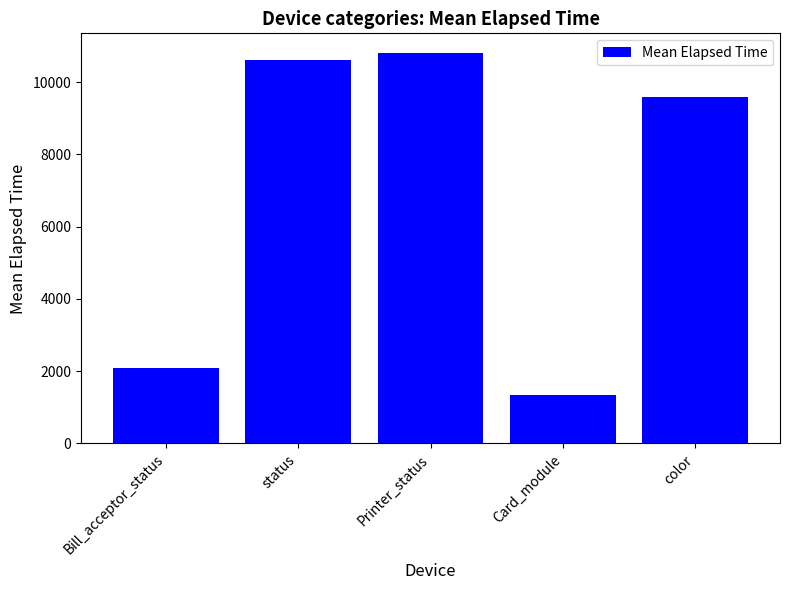

List the labels in order of value, smallest first.

Card_module, Bill_acceptor_status, color, status, Printer_status